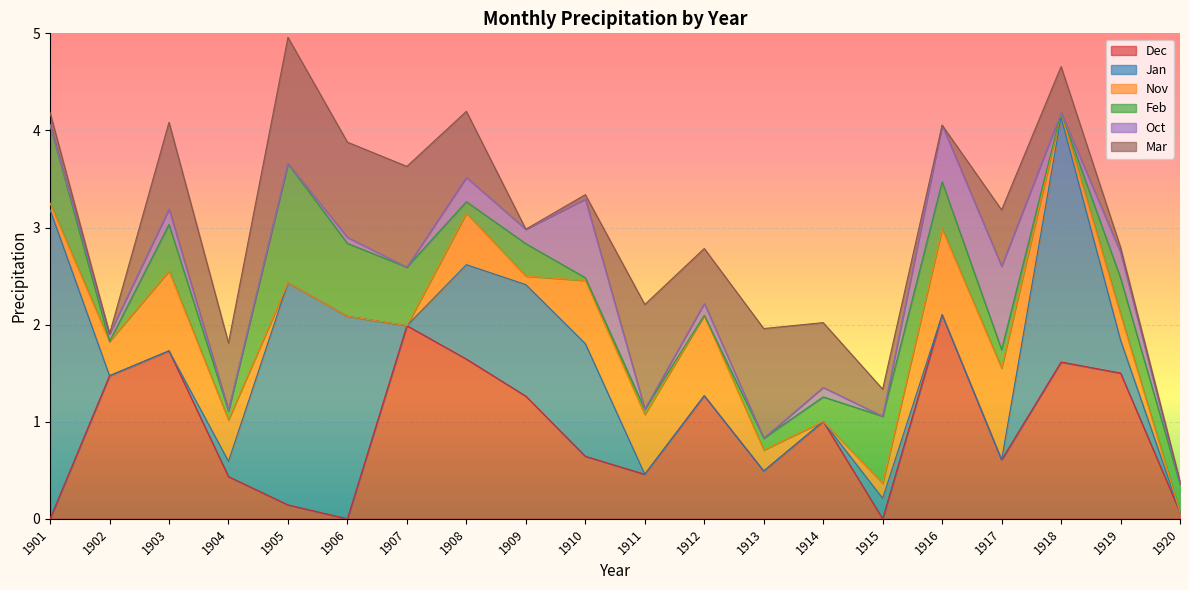

Reading left to right, extract all data points from this chart.

Dec: 1901=0.0	1902=1.5	1903=1.7	1904=0.4	1905=0.1	1906=0.0	1907=2.0	1908=1.6	1909=1.3	1910=0.6	1911=0.5	1912=1.3	1913=0.5	1914=1.0	1915=0.0	1916=2.1	1917=0.6	1918=1.6	1919=1.5	1920=0.1
Jan: 1901=3.2	1902=0.0	1903=0.0	1904=0.2	1905=2.3	1906=2.1	1907=0.0	1908=1.0	1909=1.1	1910=1.2	1911=0.0	1912=0.0	1913=0.0	1914=0.0	1915=0.2	1916=0.0	1917=0.0	1918=2.5	1919=0.3	1920=0.0
Nov: 1901=0.1	1902=0.4	1903=0.8	1904=0.4	1905=0.0	1906=0.0	1907=0.0	1908=0.5	1909=0.1	1910=0.6	1911=0.6	1912=0.8	1913=0.2	1914=0.0	1915=0.2	1916=0.9	1917=0.9	1918=0.0	1919=0.3	1920=0.0
Feb: 1901=0.8	1902=0.0	1903=0.5	1904=0.1	1905=1.2	1906=0.7	1907=0.6	1908=0.1	1909=0.3	1910=0.0	1911=0.1	1912=0.0	1913=0.1	1914=0.3	1915=0.7	1916=0.5	1917=0.2	1918=0.0	1919=0.4	1920=0.3
Oct: 1901=0.0	1902=0.1	1903=0.2	1904=0.0	1905=0.0	1906=0.1	1907=0.0	1908=0.2	1909=0.1	1910=0.8	1911=0.0	1912=0.1	1913=0.0	1914=0.1	1915=0.0	1916=0.6	1917=0.9	1918=0.0	1919=0.3	1920=0.0
Mar: 1901=0.1	1902=0.0	1903=0.9	1904=0.7	1905=1.3	1906=1.0	1907=1.0	1908=0.7	1909=0.0	1910=0.0	1911=1.1	1912=0.6	1913=1.1	1914=0.7	1915=0.3	1916=0.0	1917=0.6	1918=0.5	1919=0.1	1920=0.0